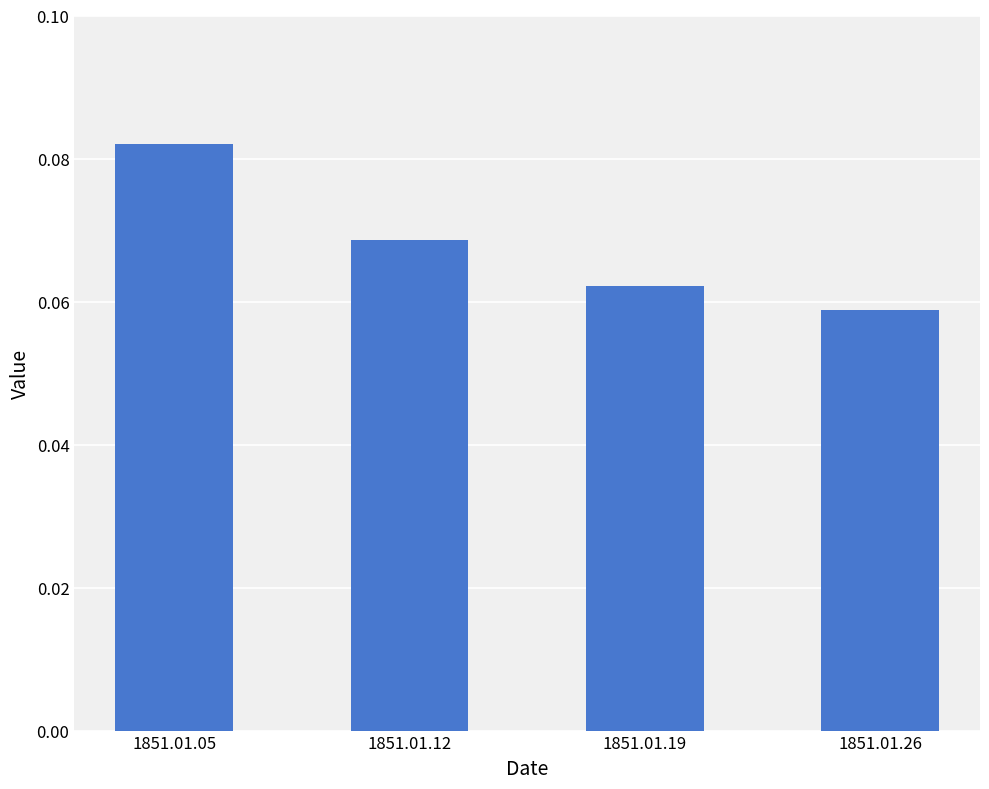

At which label is the value closest to 0?

1851.01.26